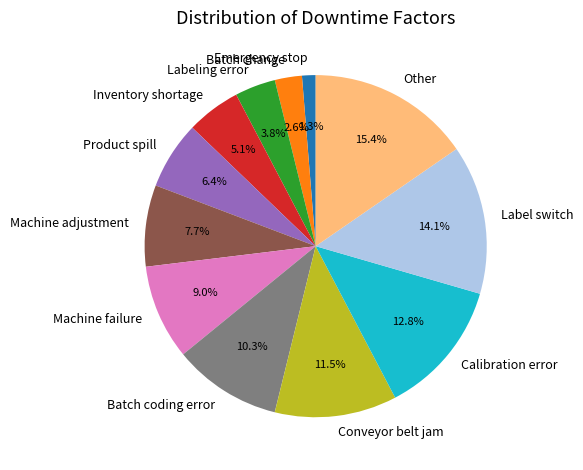

To the nearest percent, what percentage of the pie is Calibration error?

13%